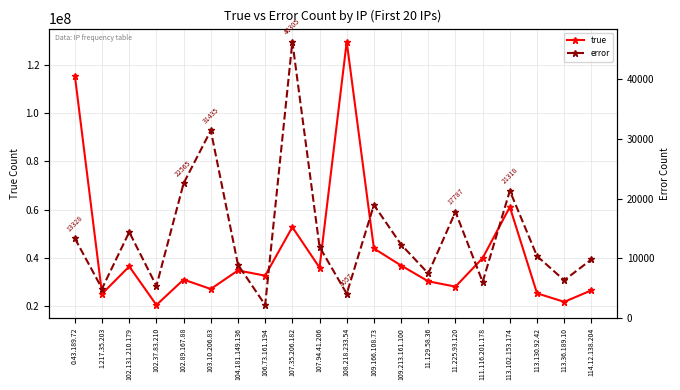

At which label does error reach its peak?

107.35.206.182